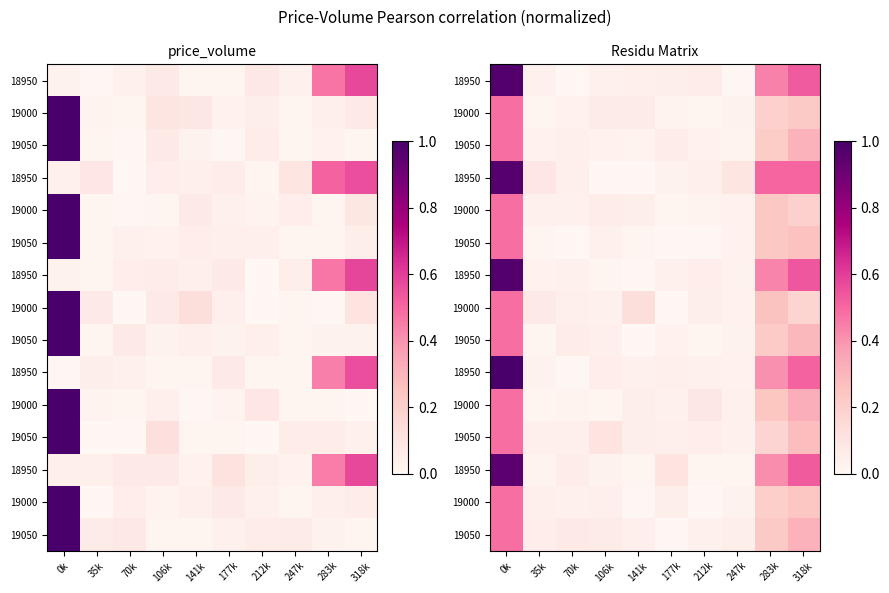

What is the difference between the highest and lowest values at 0k?

0.5